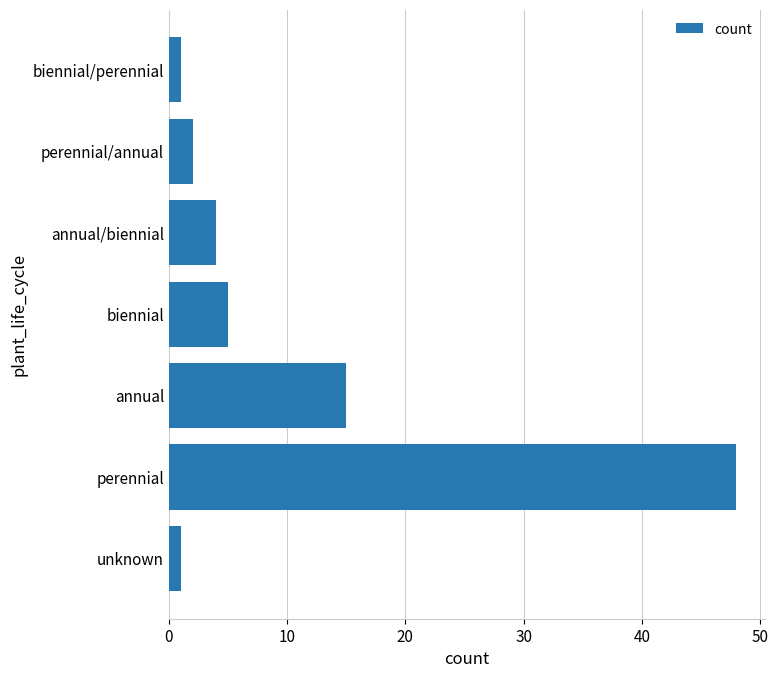

At which category does the chart reach its peak across all series?

perennial